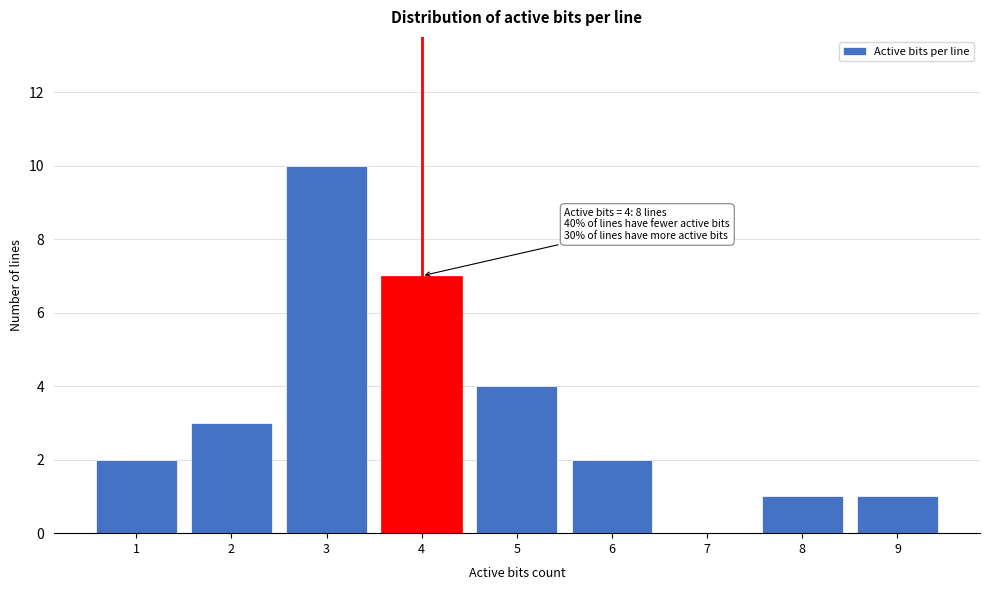

Reading left to right, what are all the values shown in this chart?

1=2	2=3	3=10	4=7	5=4	6=2	7=0	8=1	9=1